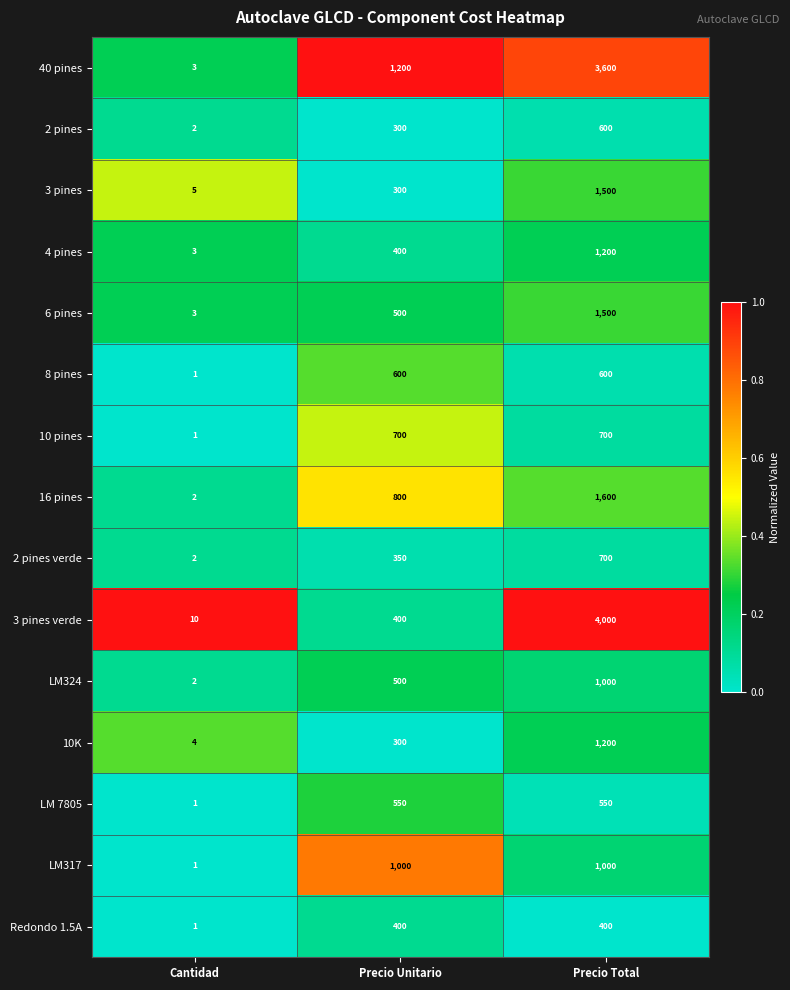

What is the average value of the LM317 series?

667